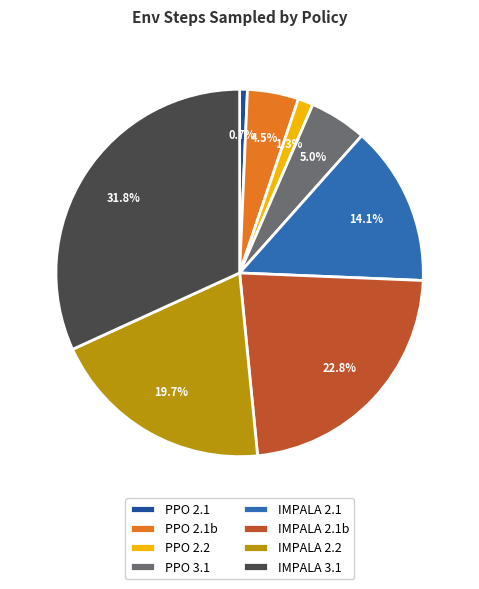

Is there a majority slice in this chart?

No